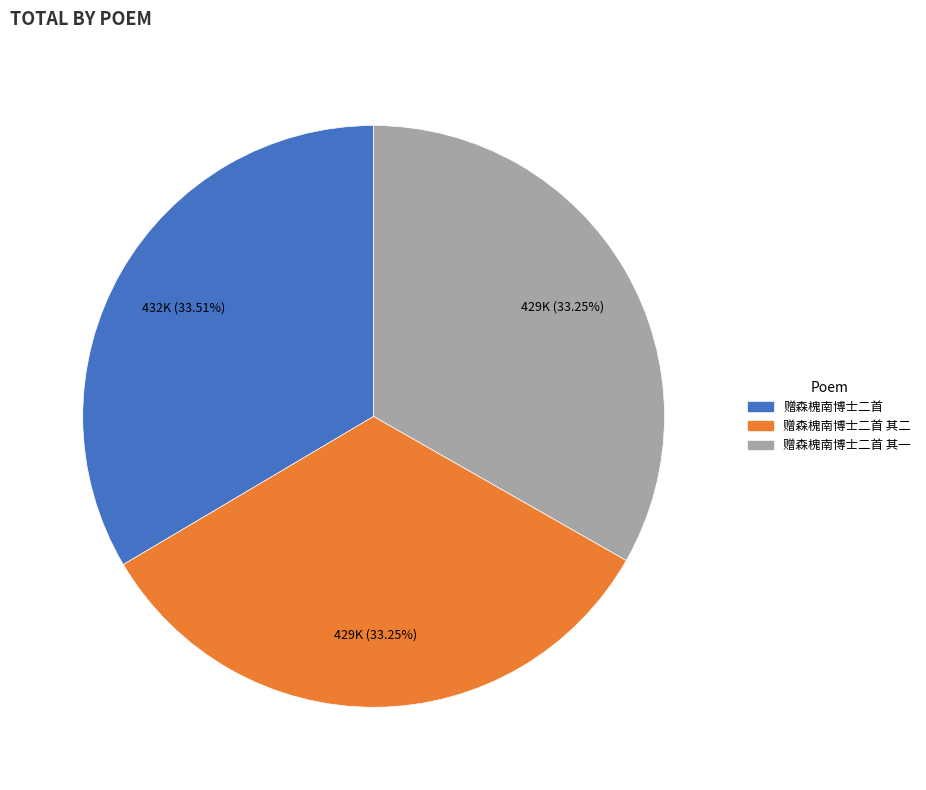

Does any single category account for the majority?

No